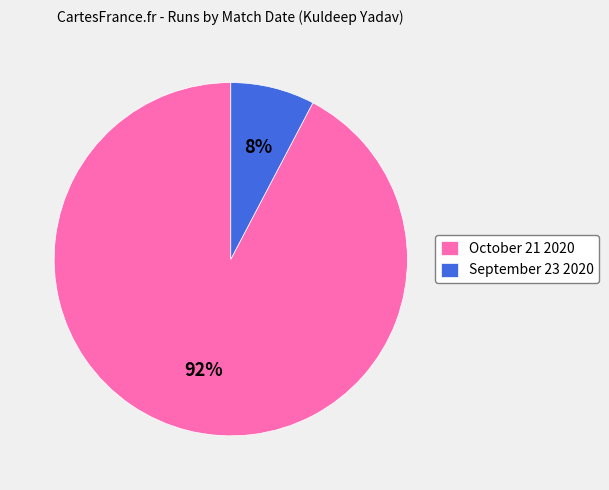

How many segments does this pie chart have?

2